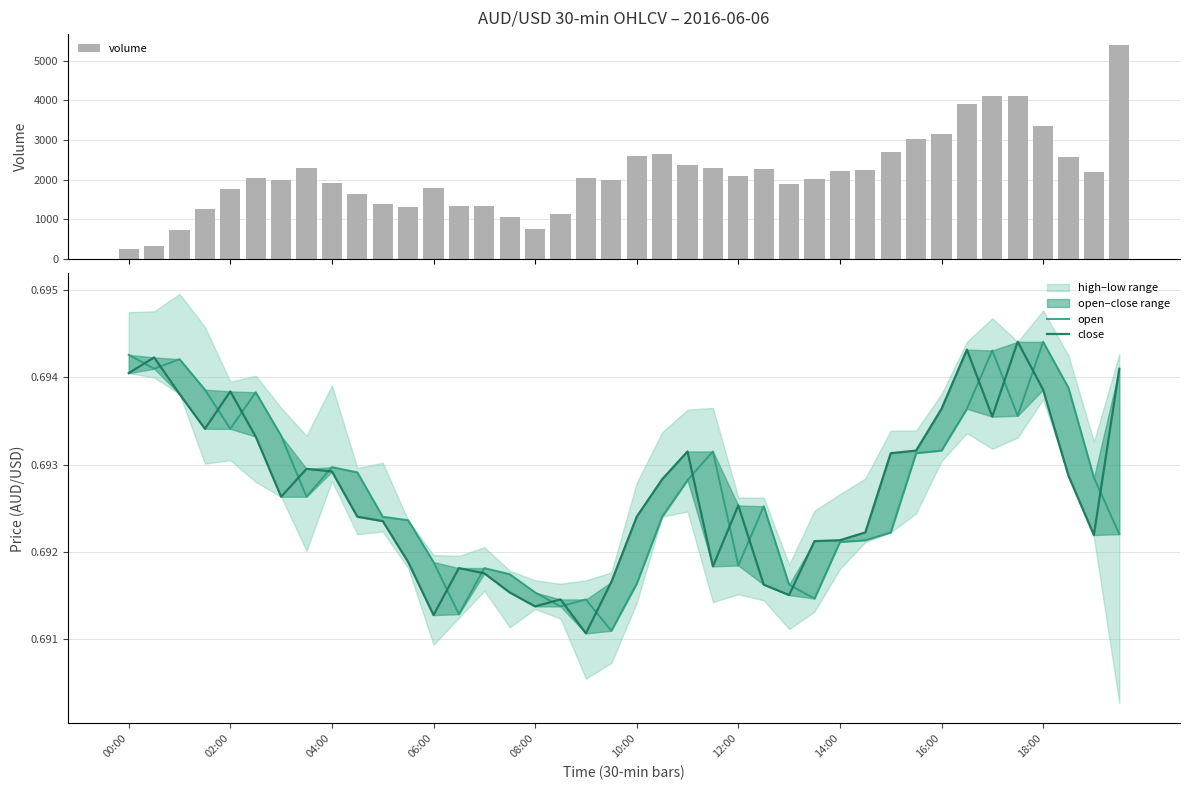

At how many categories does at least one series exceed 2727?

7